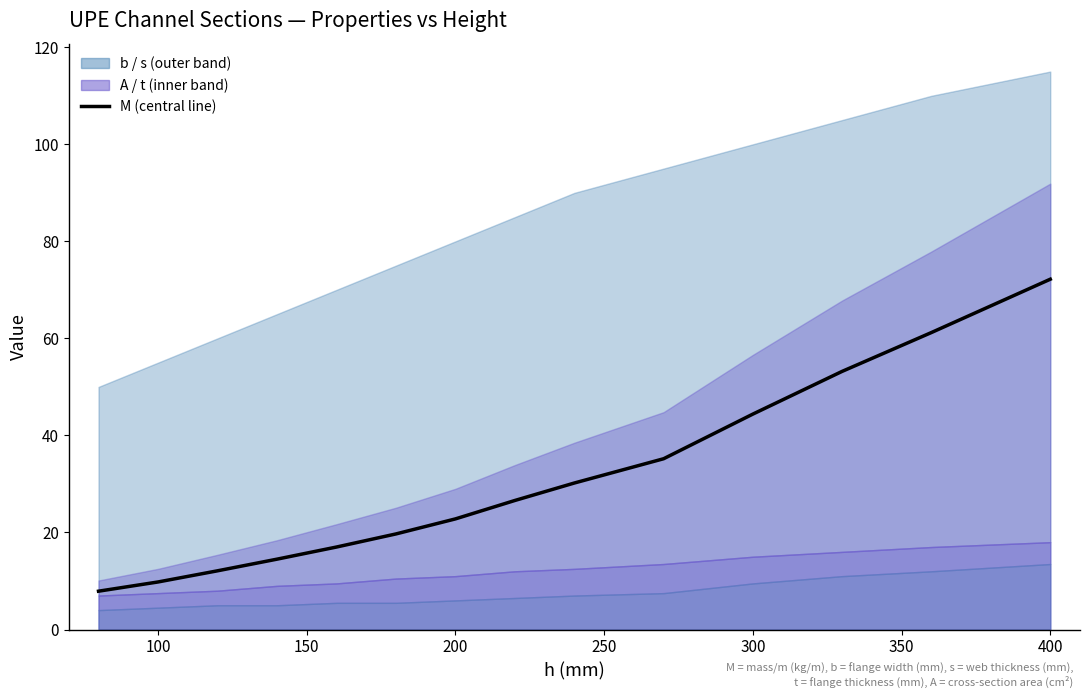

True or false: the data shows 30.2 at 250.

False